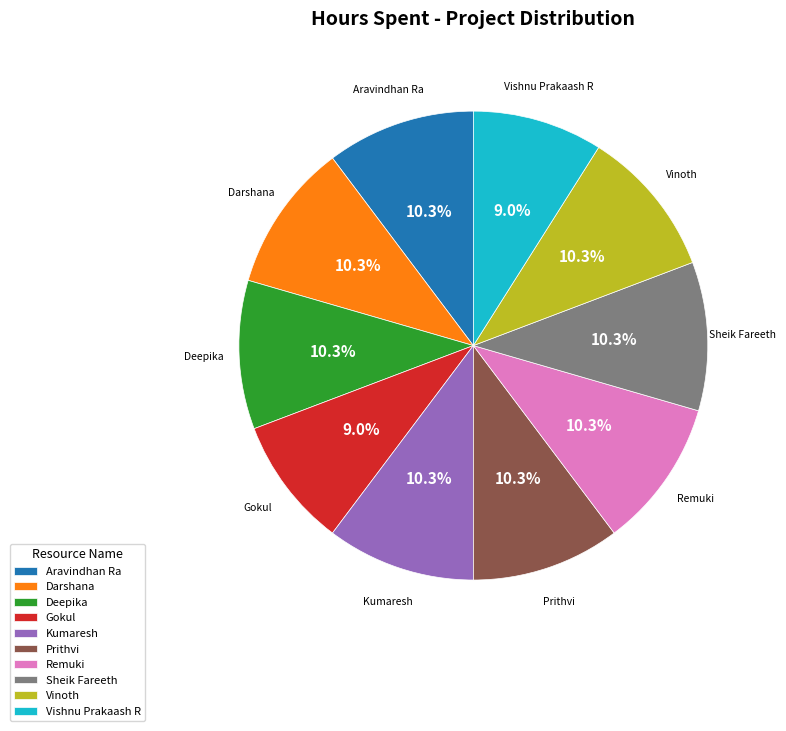

Approximately how many times larger is the value at Kumaresh compared to Aravindhan Ra?

1.0